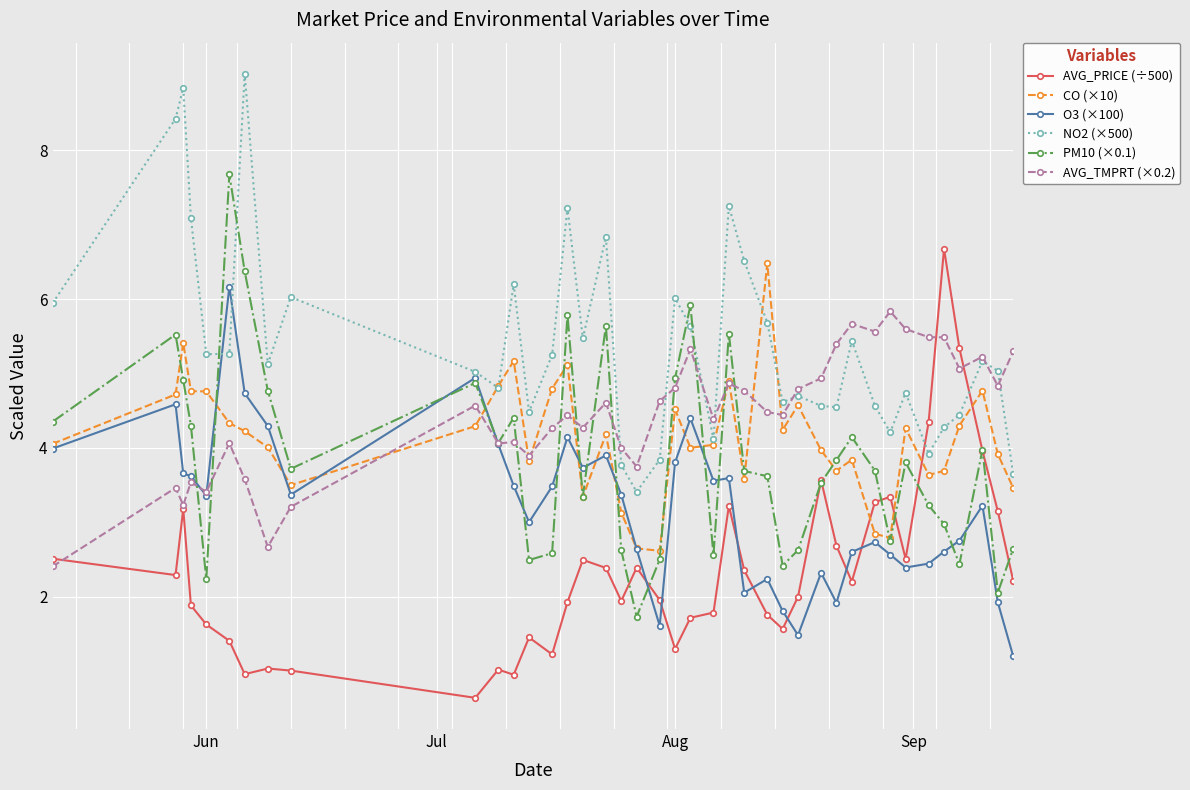

True or false: AVG_PRICE (÷500) and NO2 (×500) cross at least once.

True